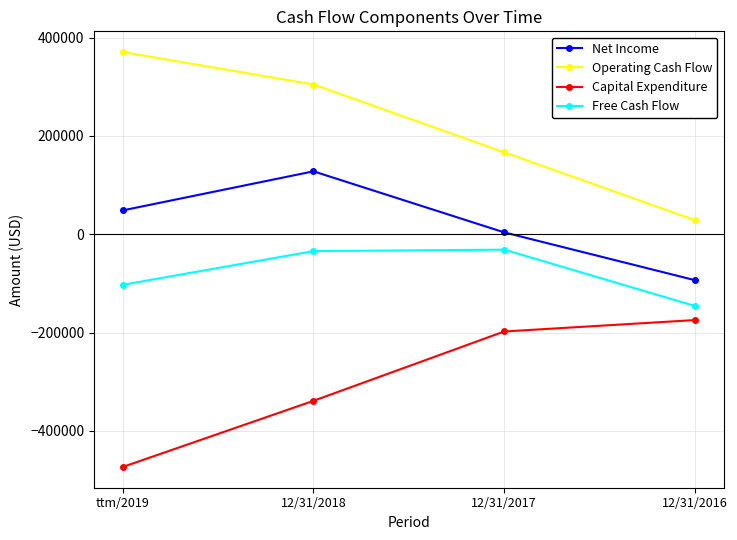

What is the lowest value of the Net Income series?

-93456